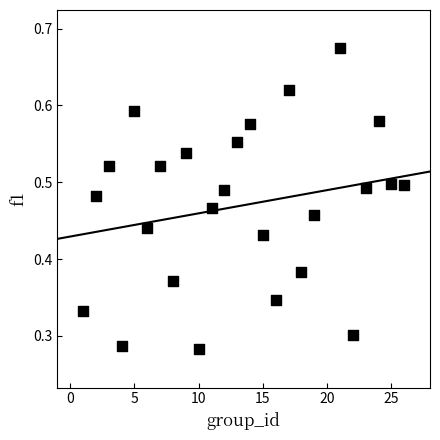

What is the range of X values (max minus min)?

25.0